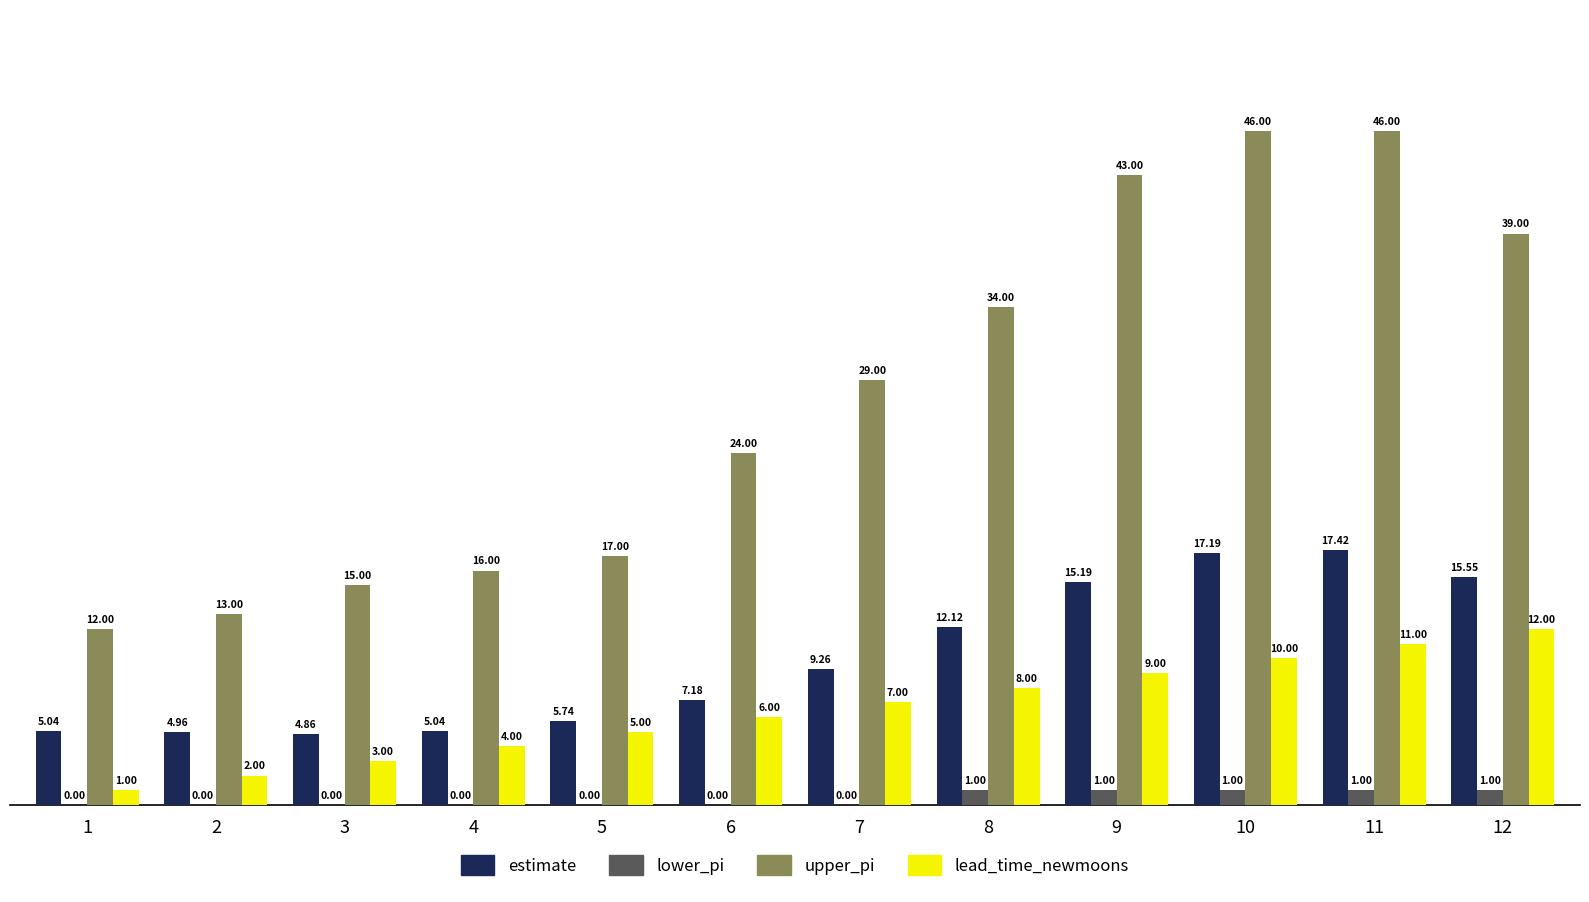

What is the difference between the lead_time_newmoons values at 12 and 7?

5.0